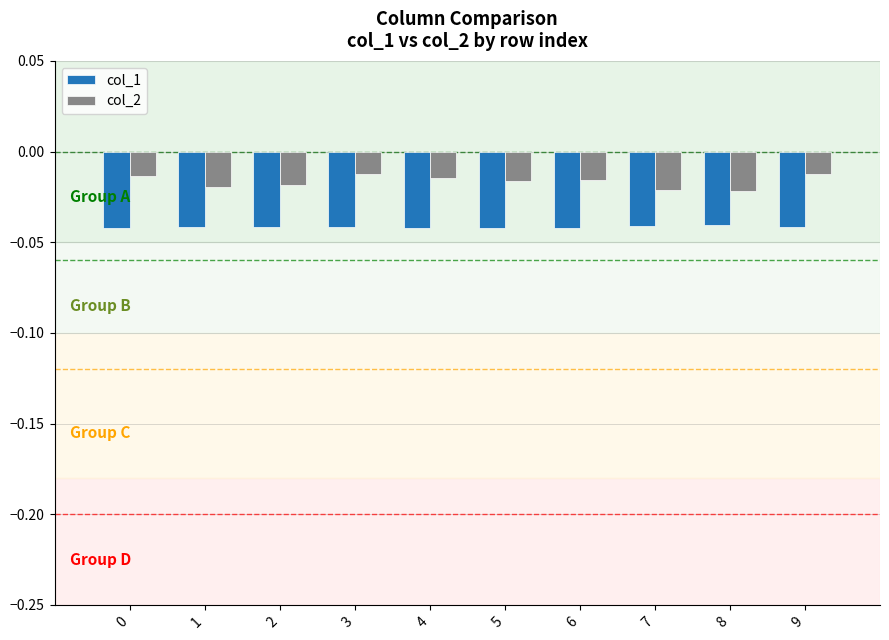

What is the sum of all col_1 values?

-0.4